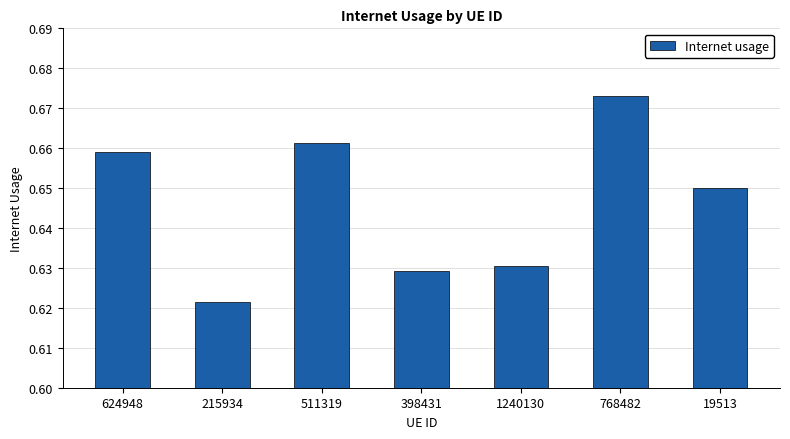

True or false: the data shows 0.9 at 19513.

False